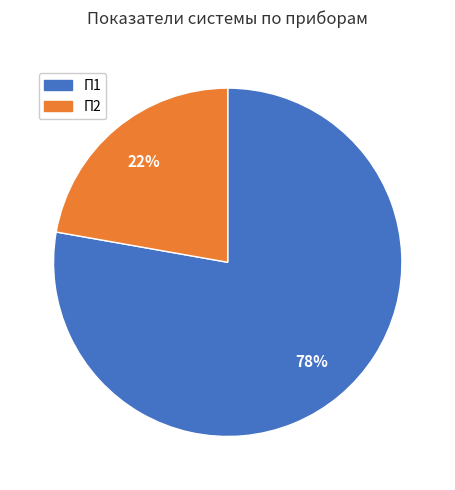

Is there any slice that represents more than half of the pie?

Yes